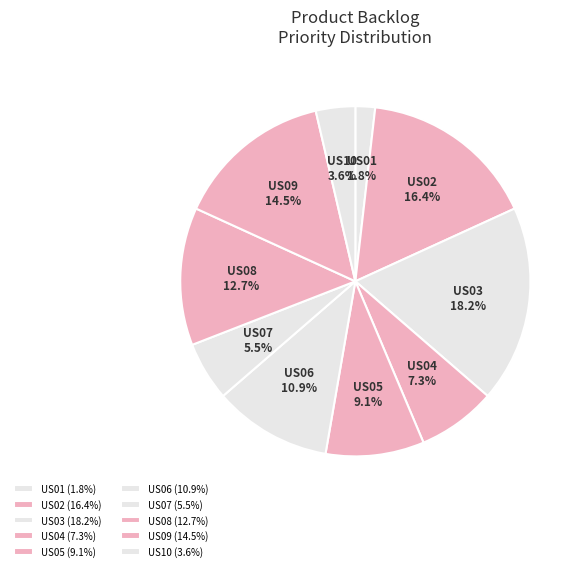

Which category has the biggest portion of the pie?

US03